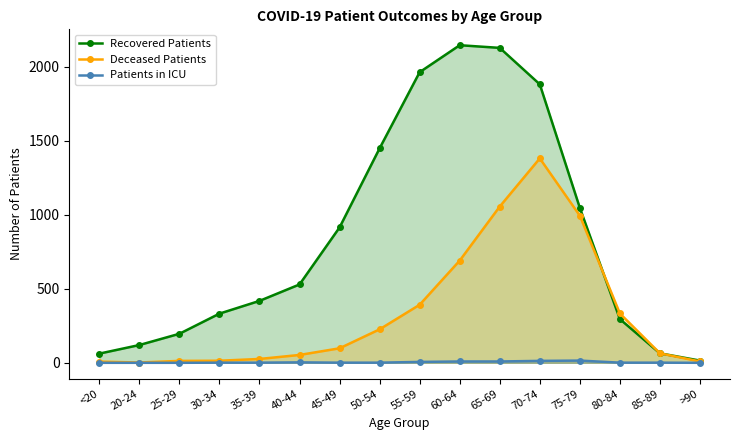

Which category has the highest value in the Recovered Patients series?

60-64